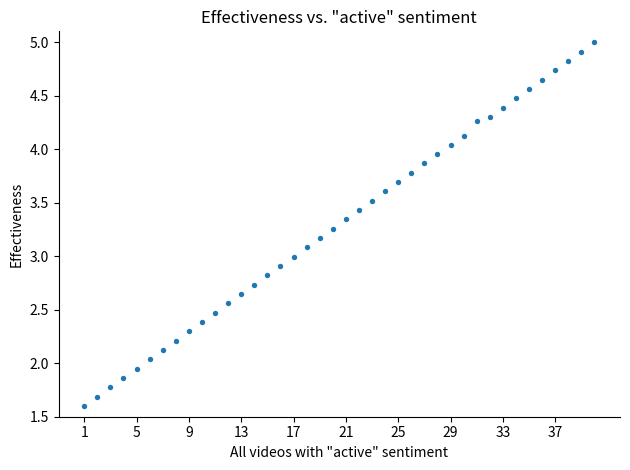

What is the range of Y values (max minus min)?

3.4